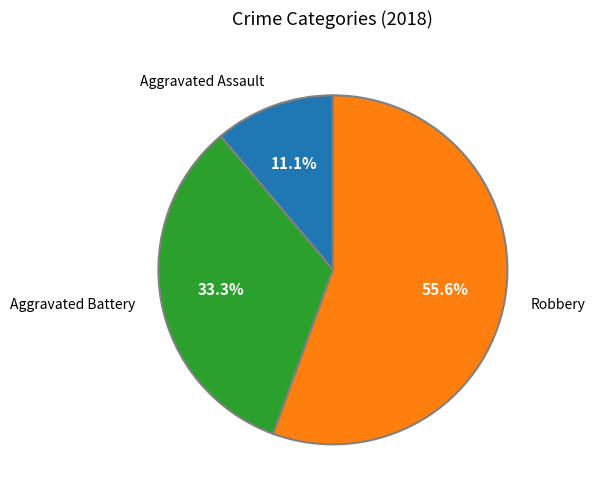

What percentage is the Robbery slice, to the nearest percent?

56%